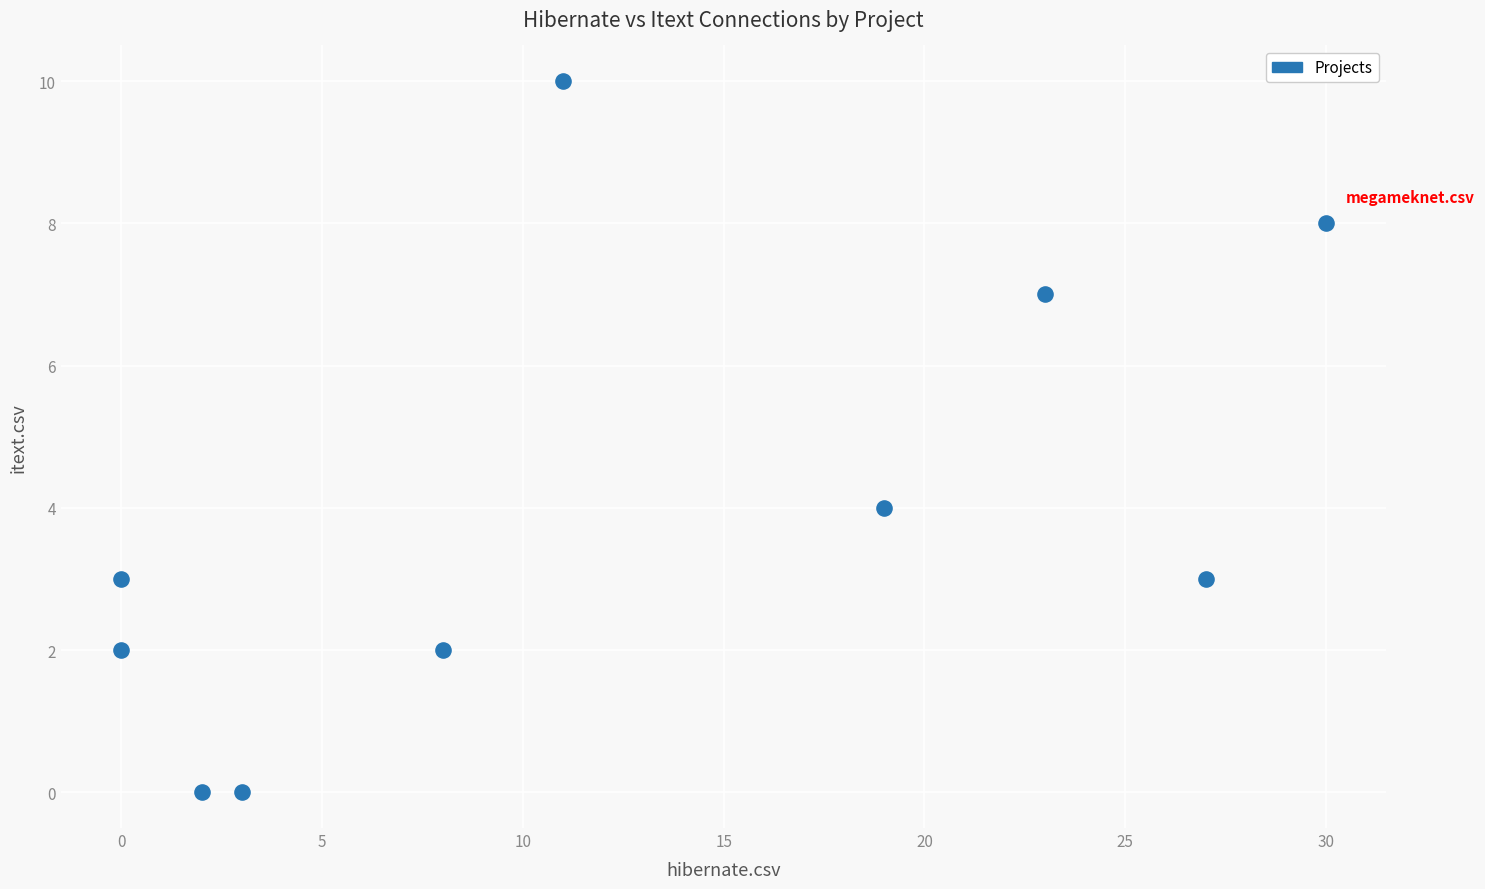

What Y value in the scatter plot is closest to 5?

4